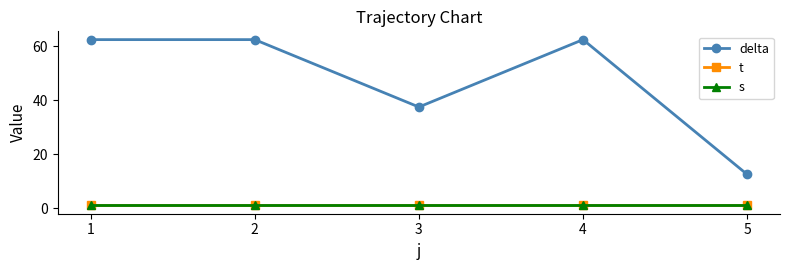

True or false: s and t cross at least once.

False